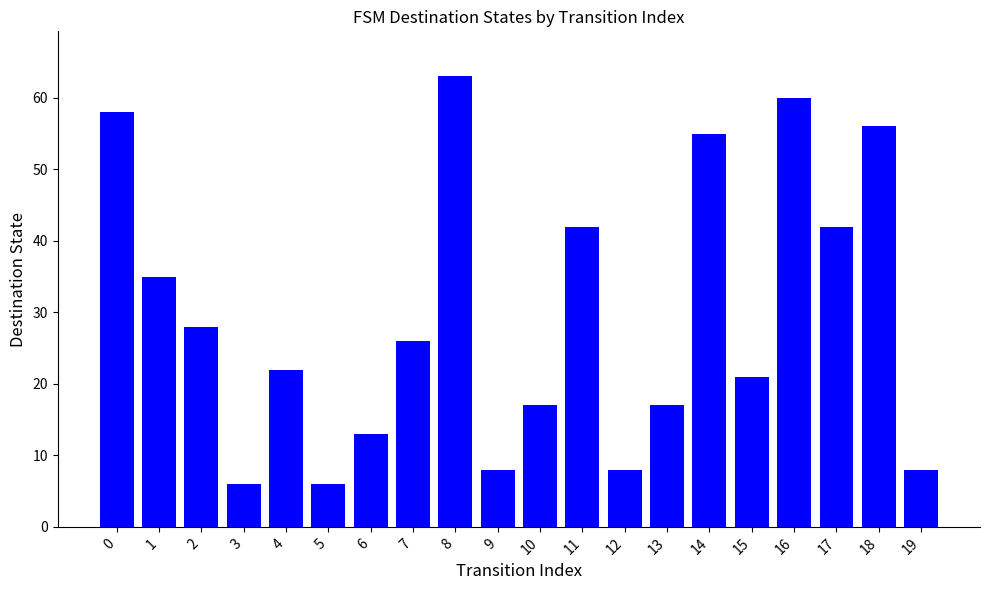

What is the average value?

30